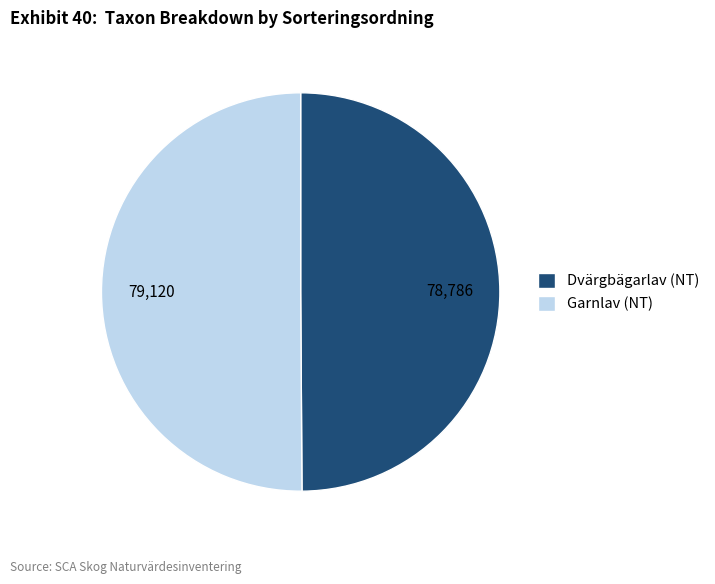

Combined, do Garnlav (NT) and Dvärgbägarlav (NT) account for over 50%?

Yes